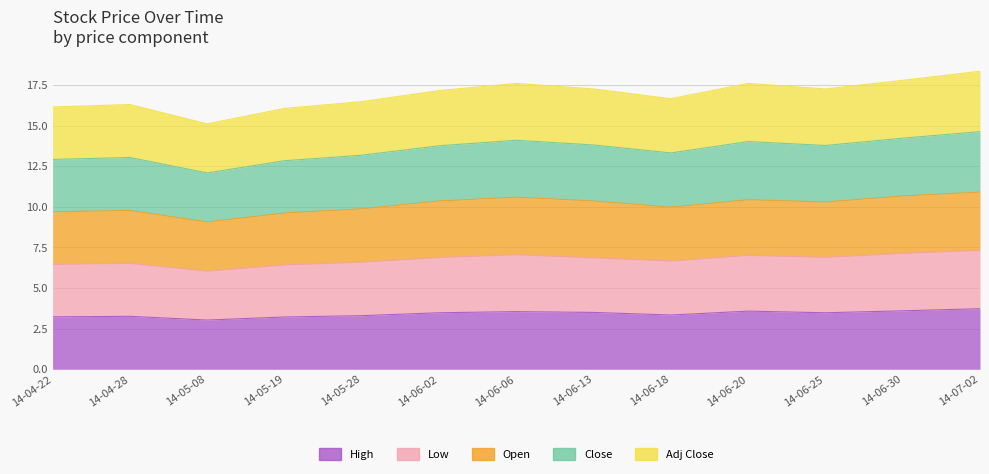

At how many categories does at least one series exceed 11?

13